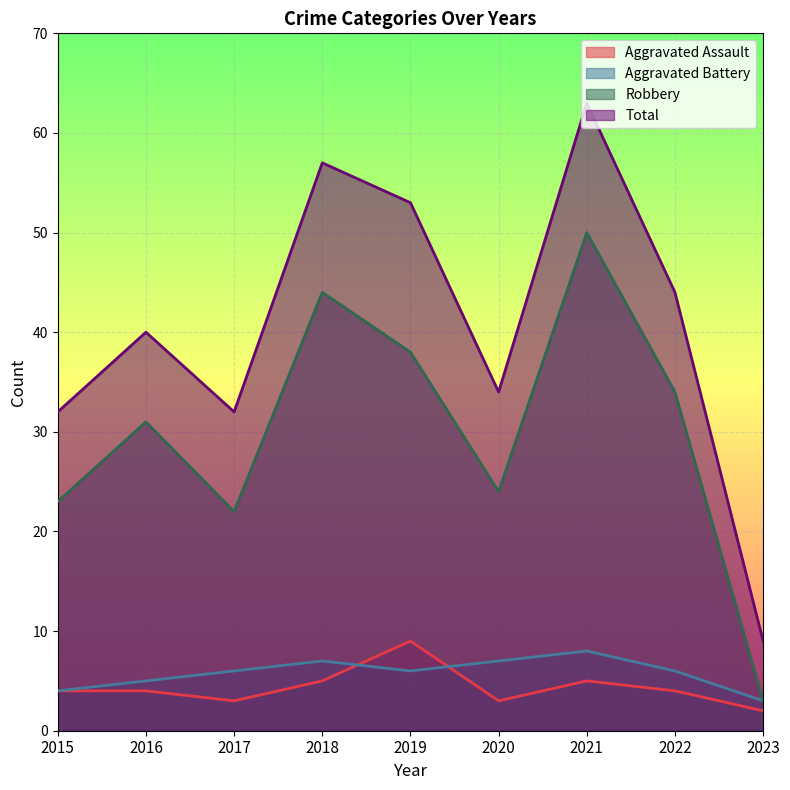

At which category does the chart reach its peak across all series?

2021